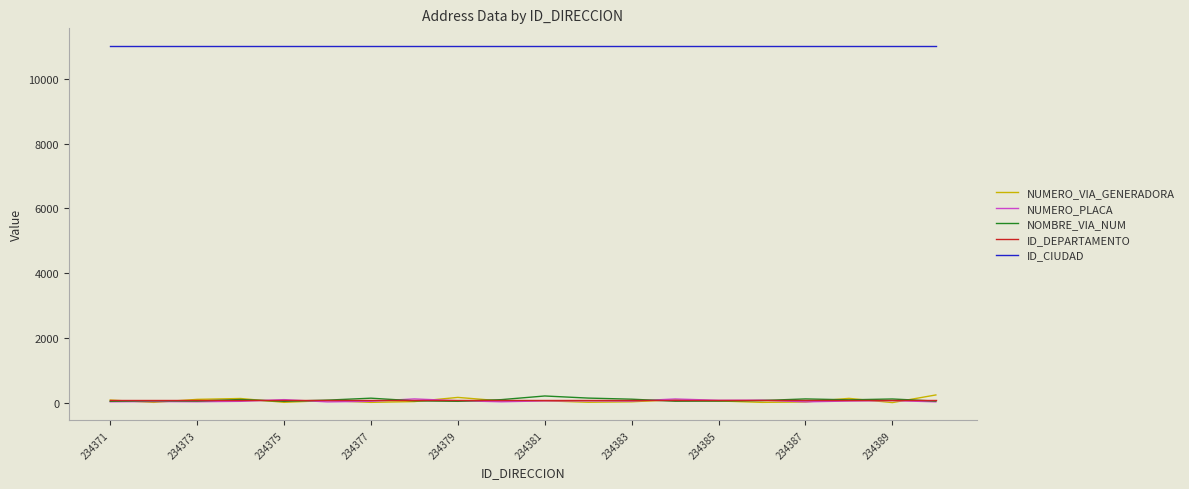

True or false: ID_CIUDAD and NUMERO_VIA_GENERADORA intersect in this chart.

False